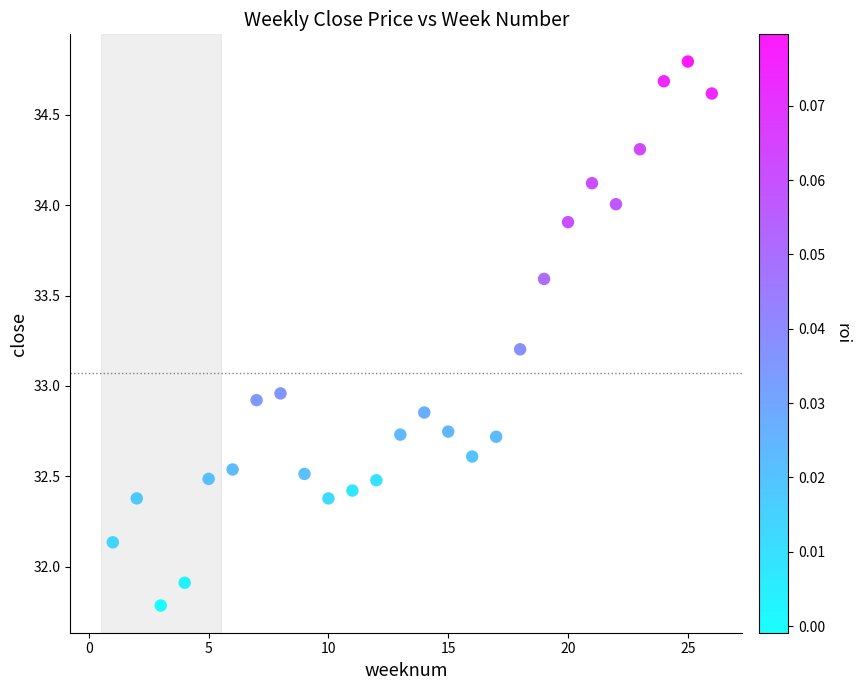

What is the range of Y values (max minus min)?

3.0